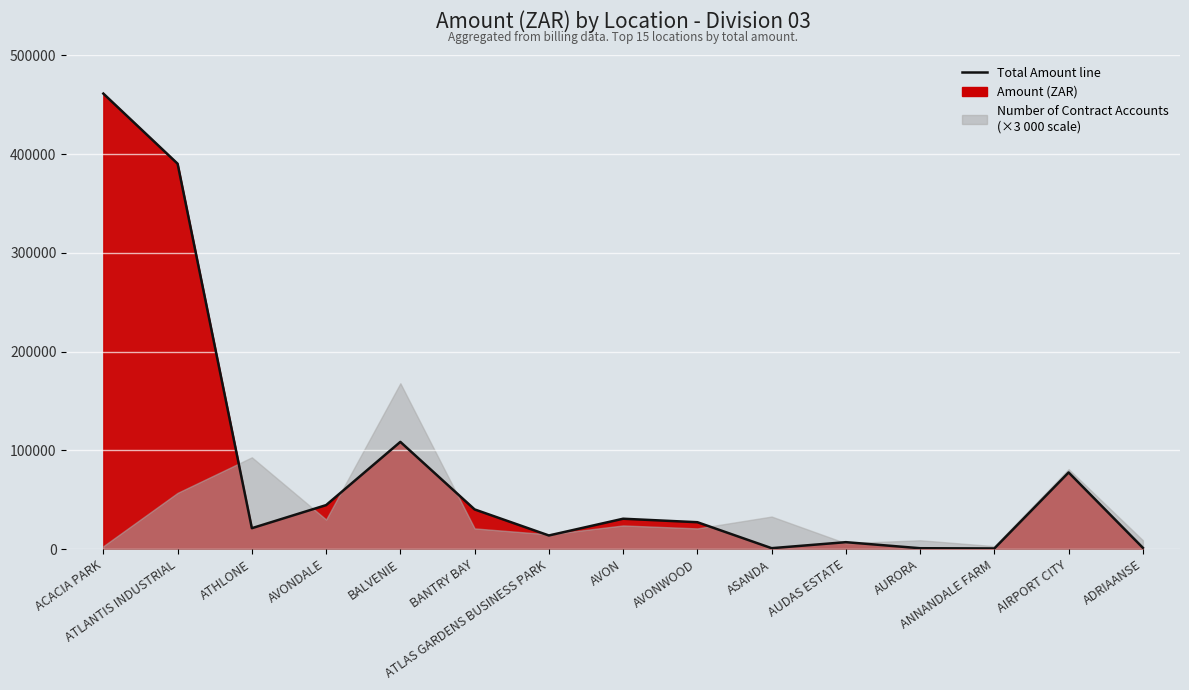

What is the difference between the maximum and second lowest values?

460416.5